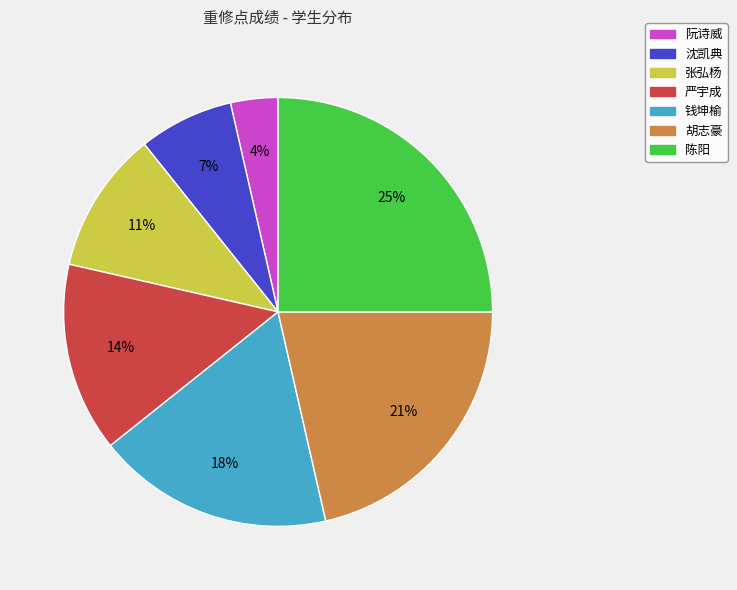

How many segments does this pie chart have?

7